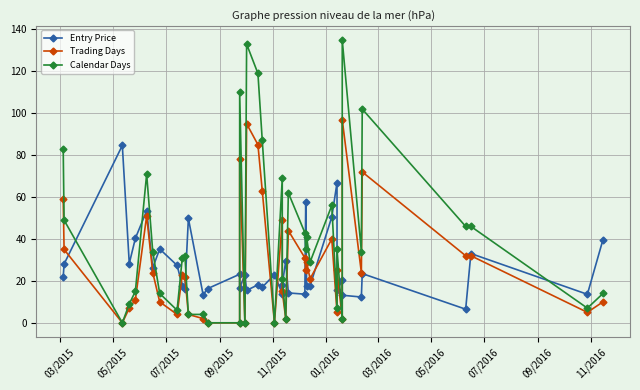

What is the highest value of the Calendar Days series?

135.0